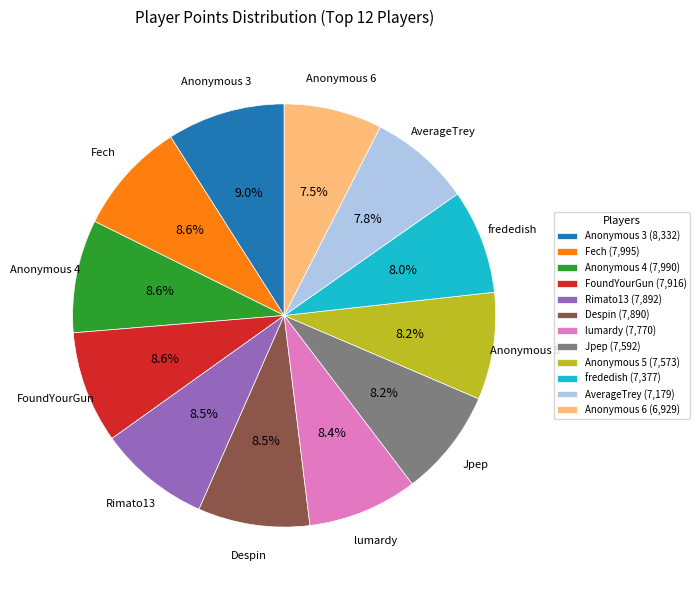

The Fech slice represents 9% of the pie. True or false?

True